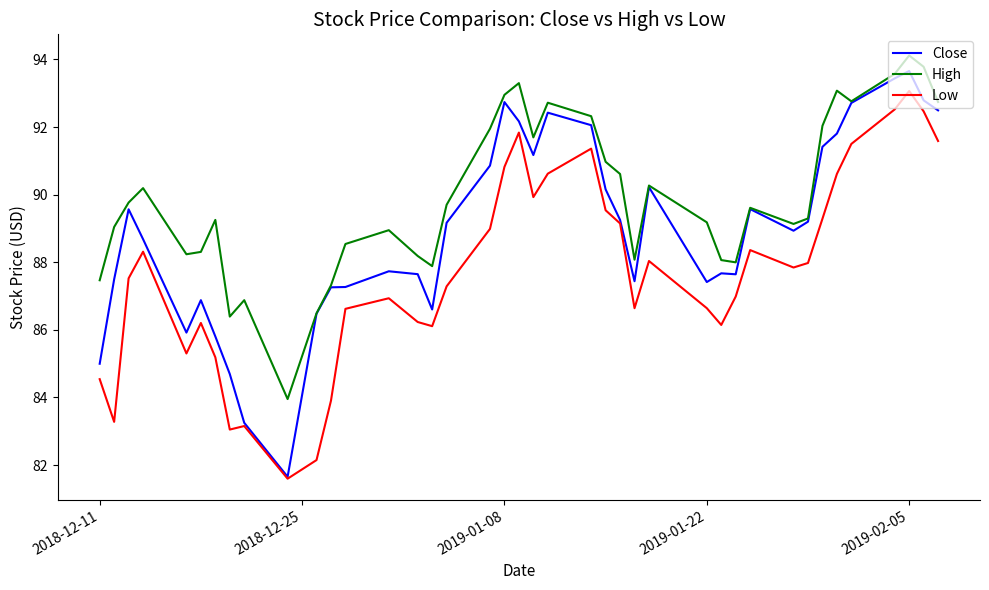

Which series has the largest range (max minus min)?

Close